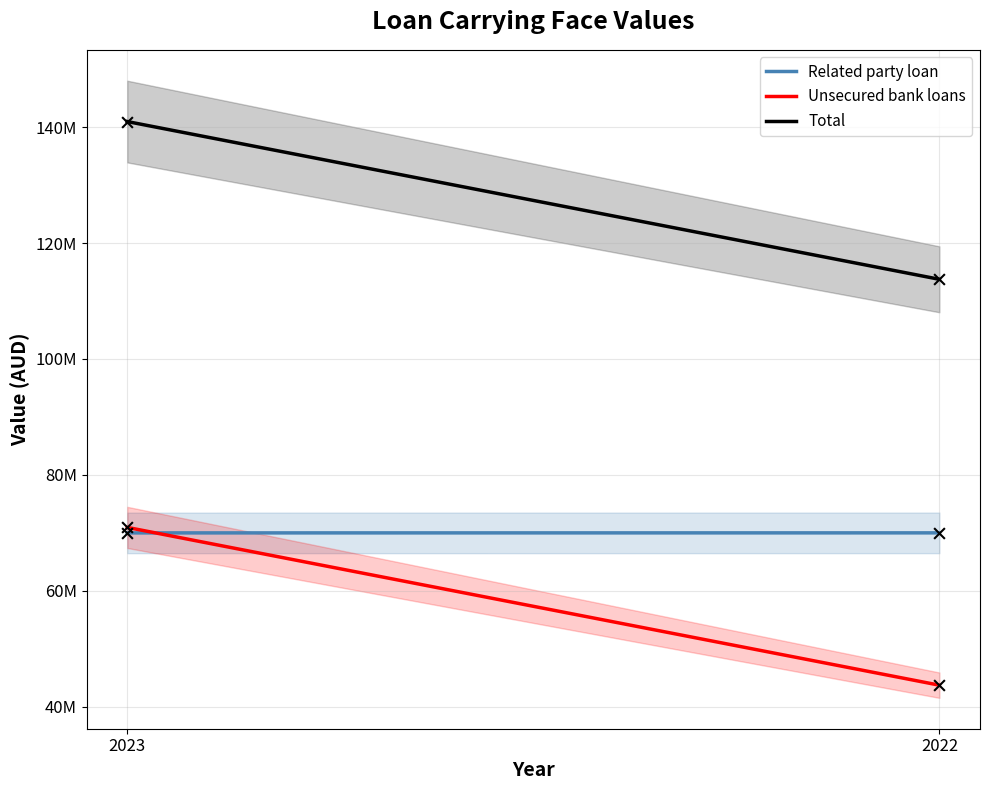

At how many categories does at least one series exceed 100754939?

2